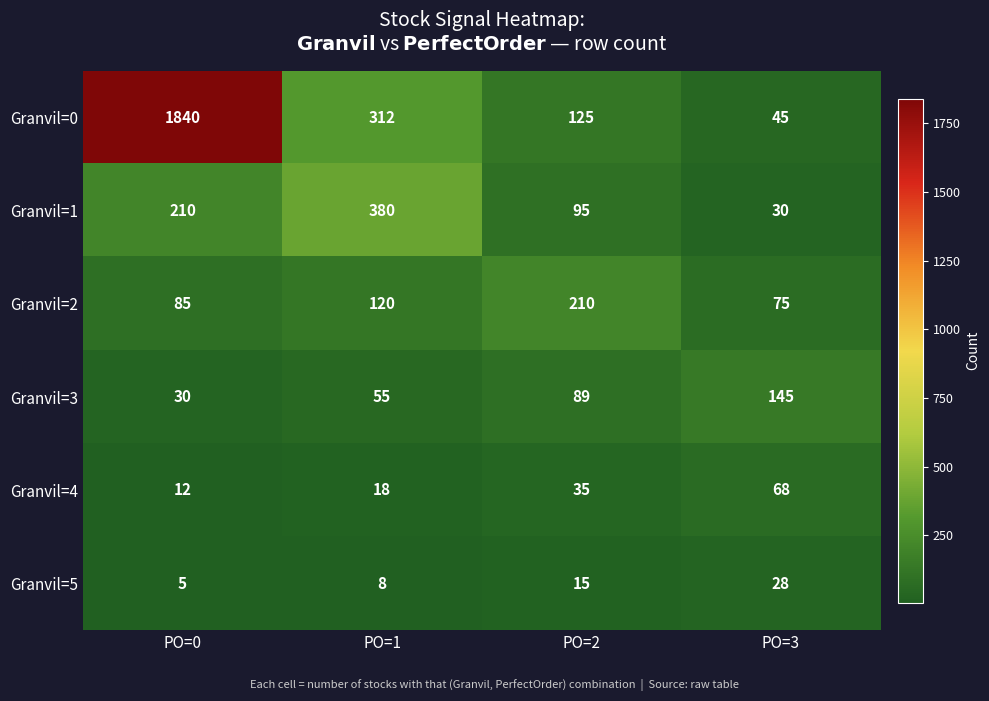

Between PO=0 and PO=3, which series saw the biggest shift?

Granvil=0